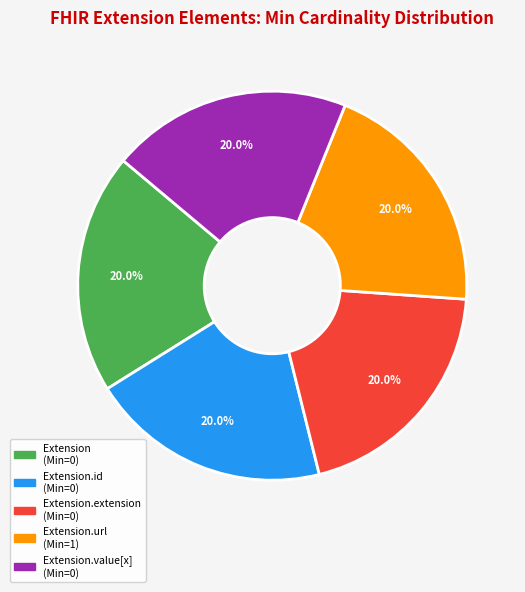

Is there any slice that represents more than half of the pie?

No